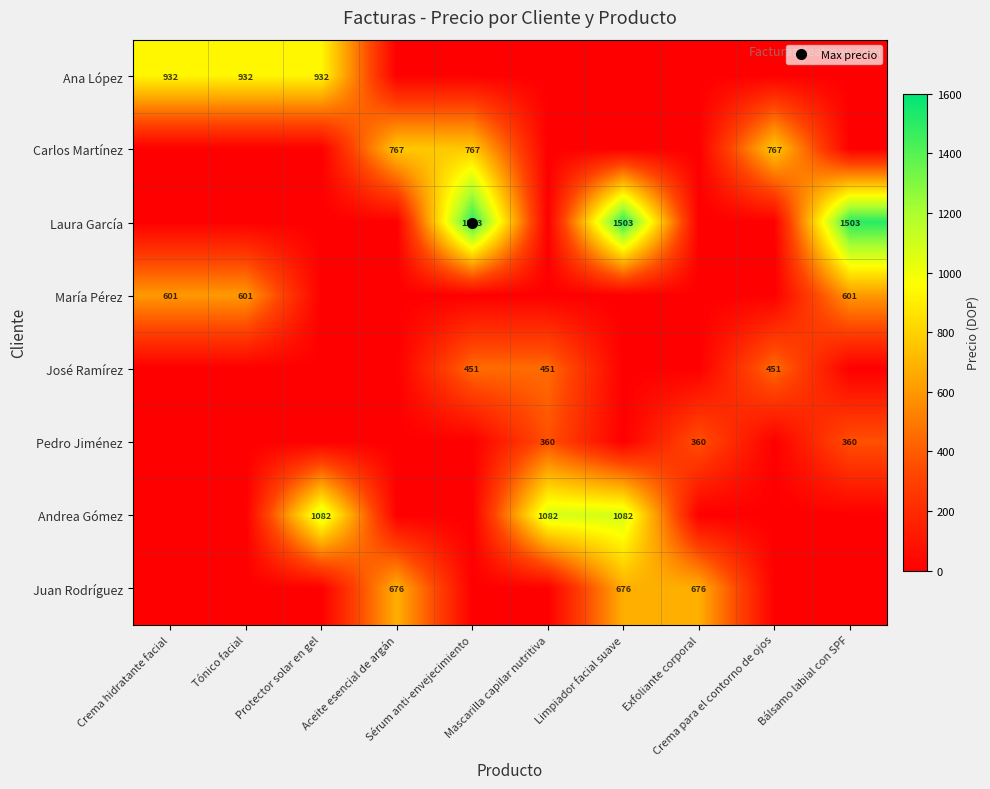

At which category is the sum across all series the highest?

Limpiador facial suave